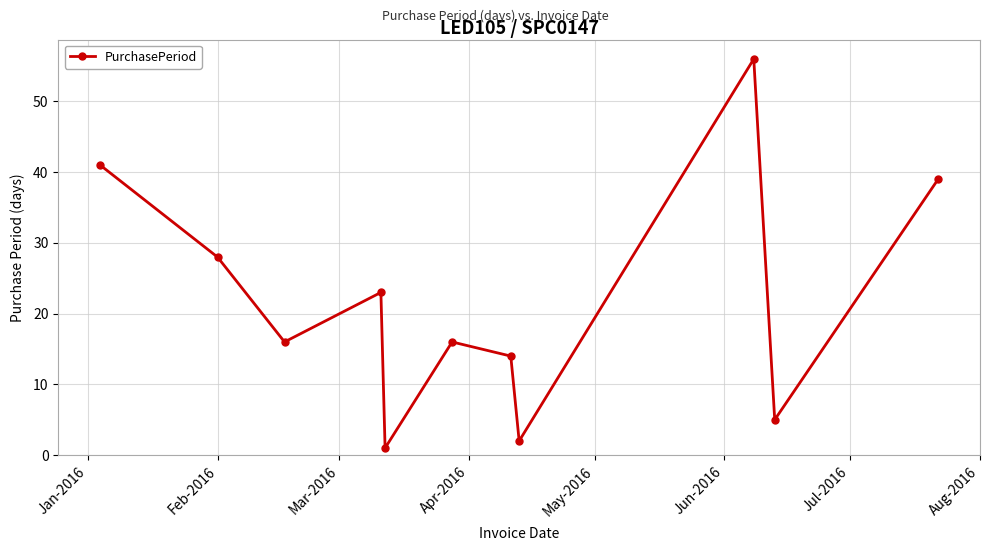

Reading right to left, transcribe all the data shown in this chart.

39	5	56	2	14	16	1	23	16	28	41